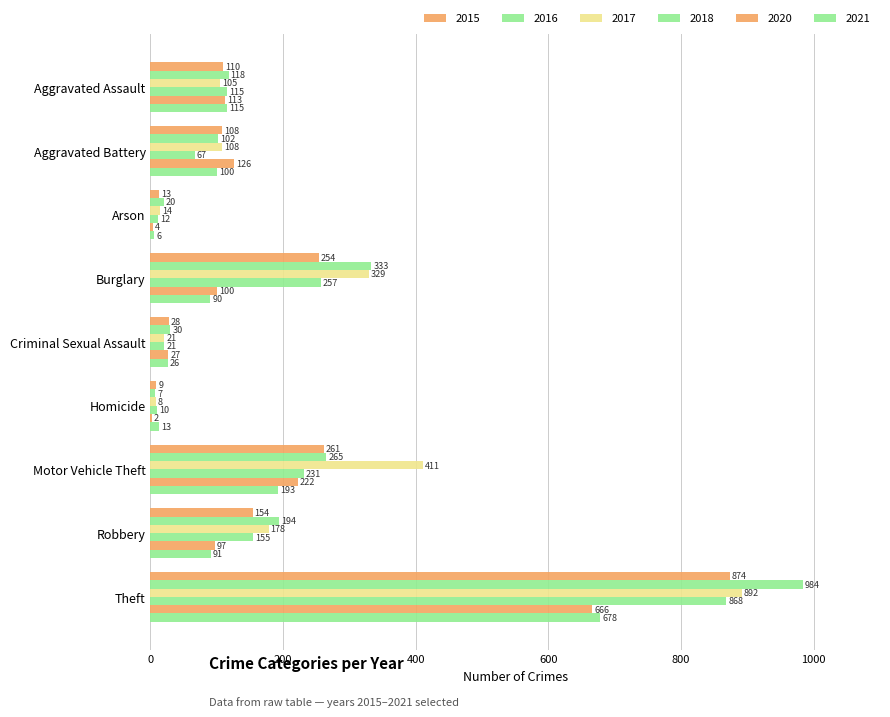

What is the sum of the 2017 values at Theft and Aggravated Battery?

1000